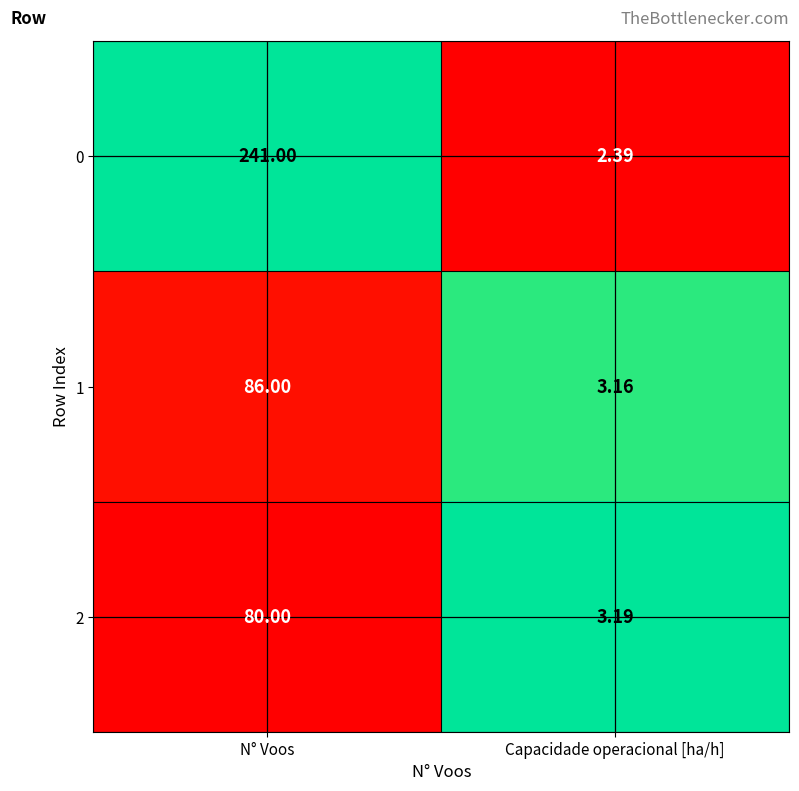

What is the difference between the highest and lowest values at N° Voos?

161.0